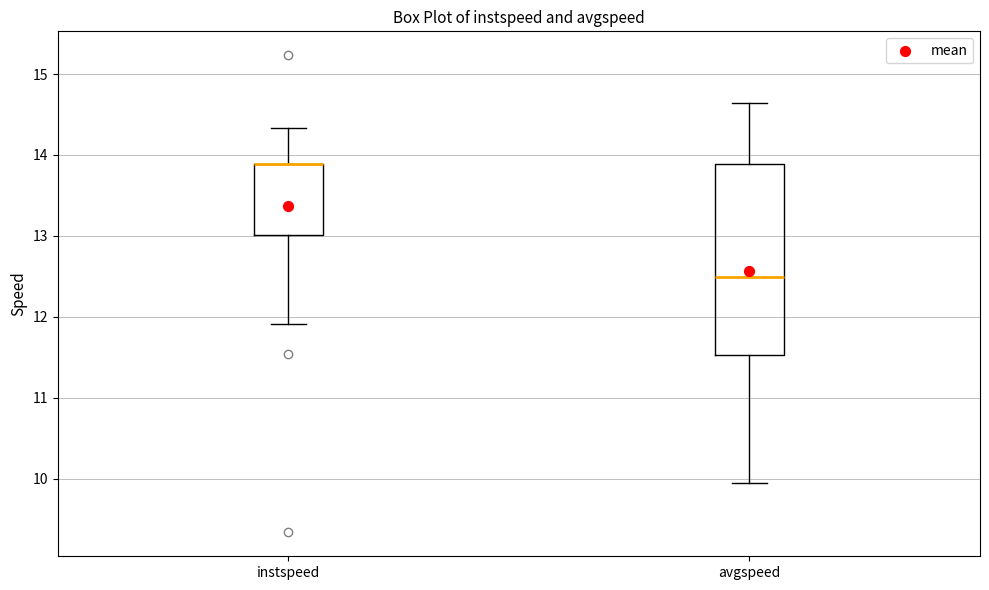

Where is the lower edge of the box for instspeed on the y-axis? The values are not printed on the chart, so give them approximately, as read against the axis.

13.0